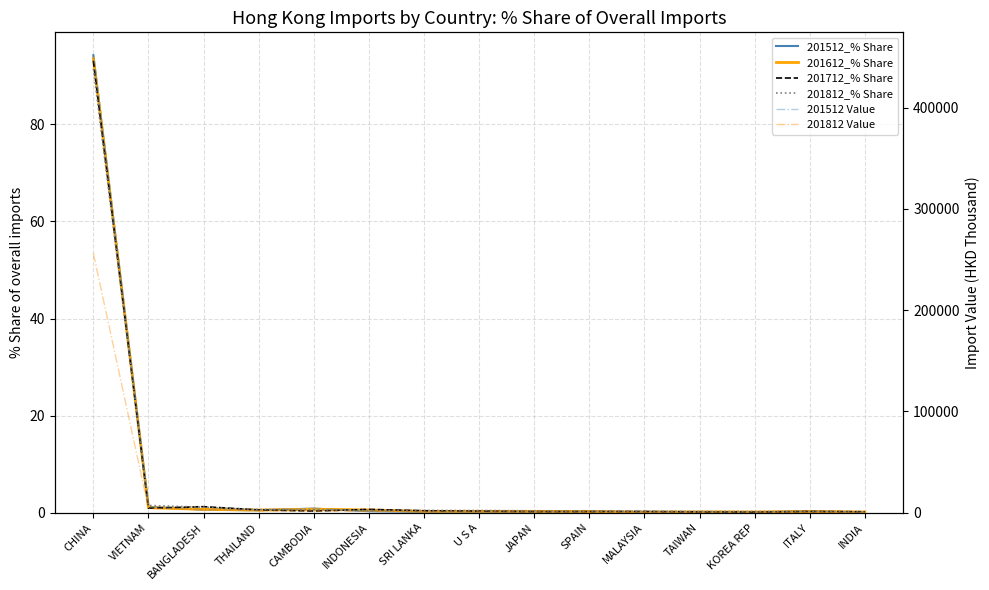

How many lines are shown in the chart?

6